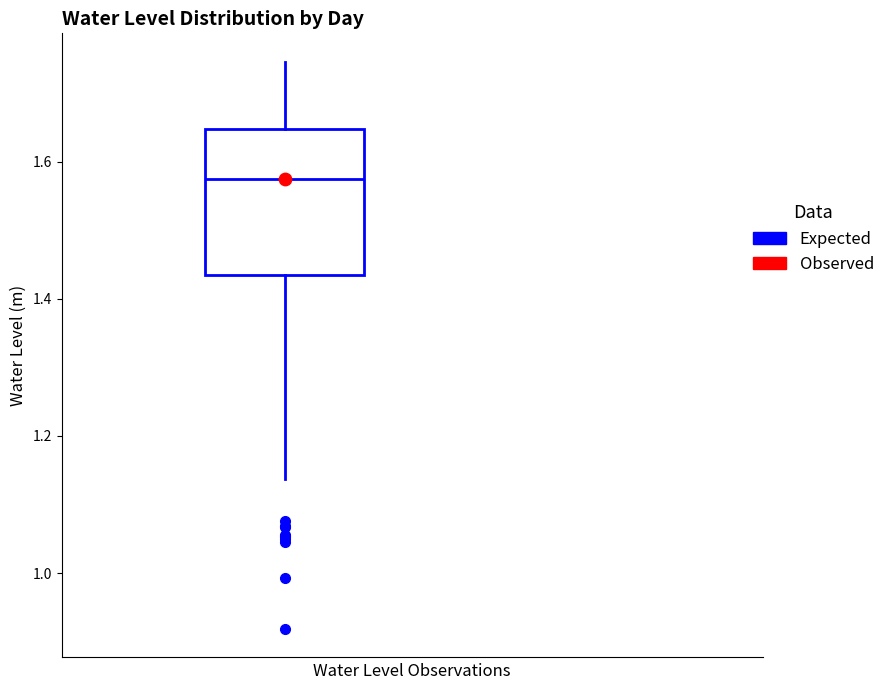

Where does the lower whisker of the box end on the y-axis? The values are not printed on the chart, so give them approximately, as read against the axis.

1.14